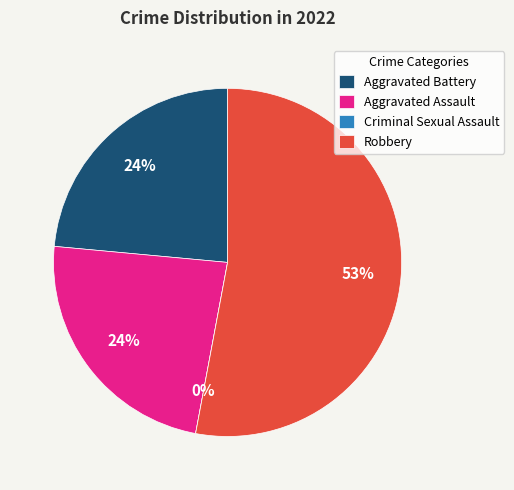

True or false: Aggravated Assault accounts for 24% of the total.

True